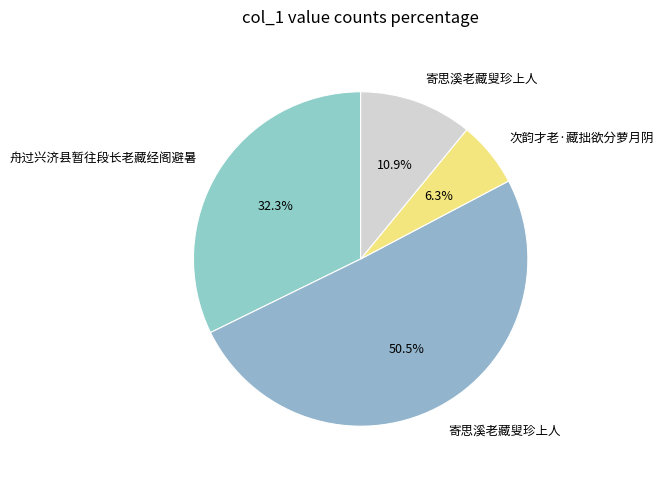

To the nearest percent, what is the average slice percentage?

25%